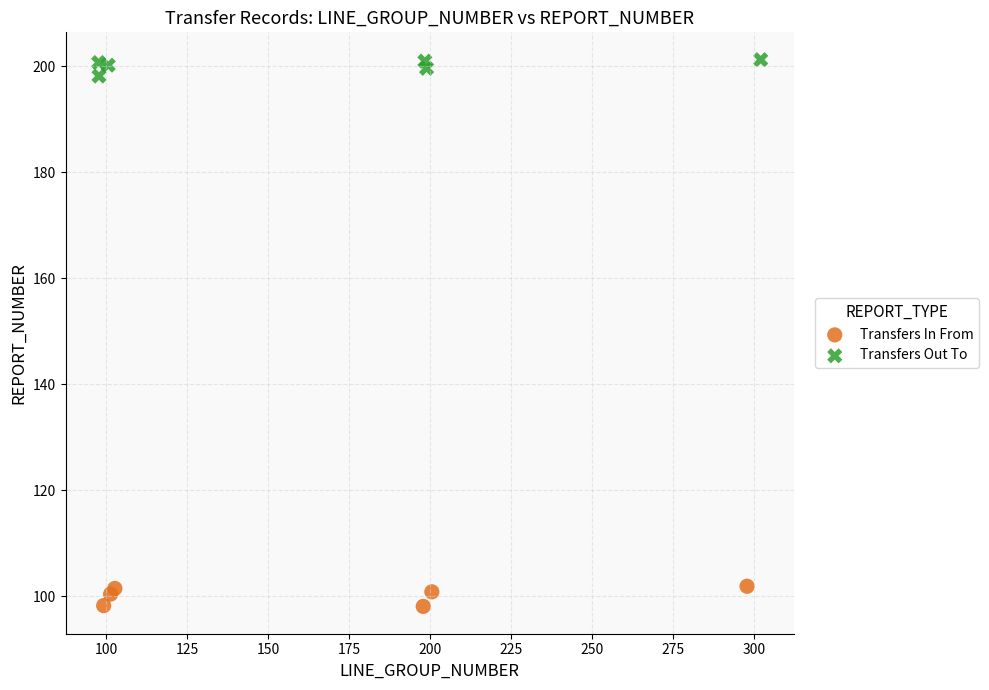

What are all the series names shown in the legend?

Transfers In From, Transfers Out To